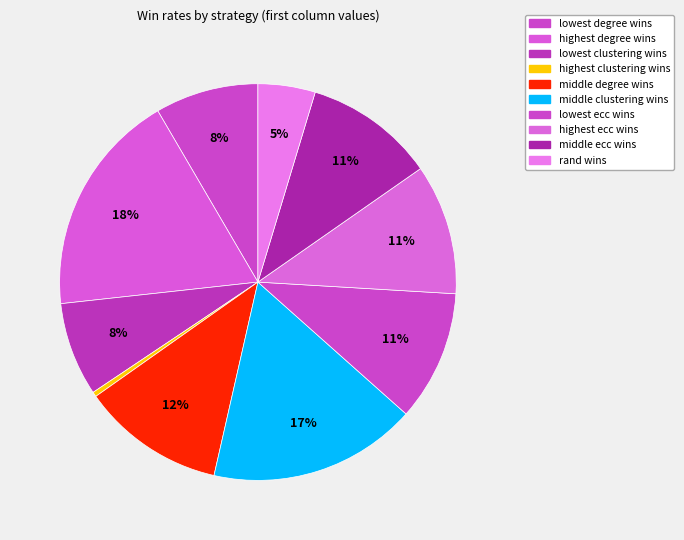

Count the number of slices in the pie.

10